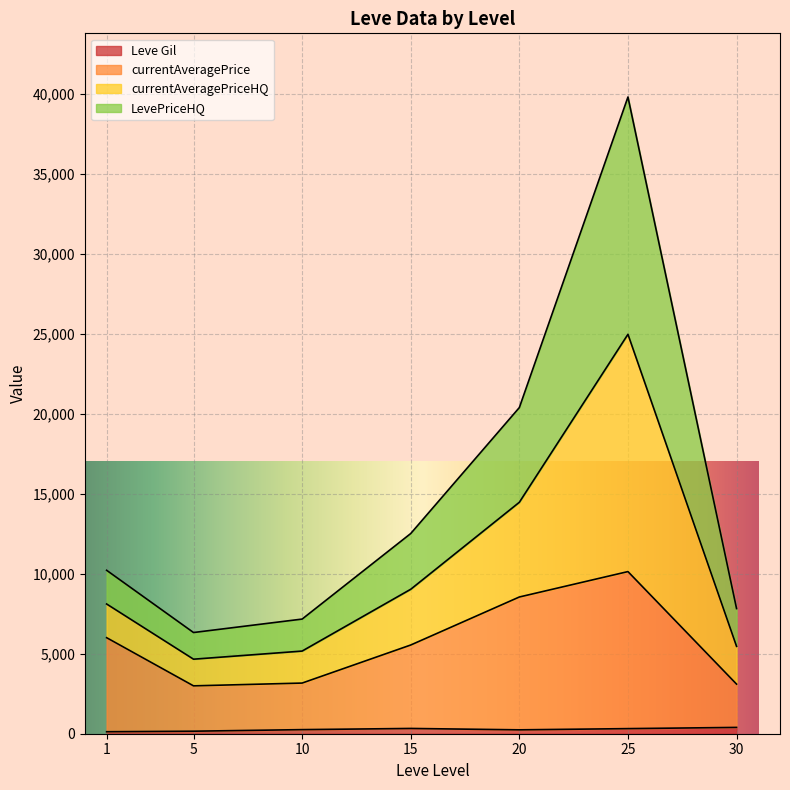

What is the maximum value for Leve Gil?

520.0